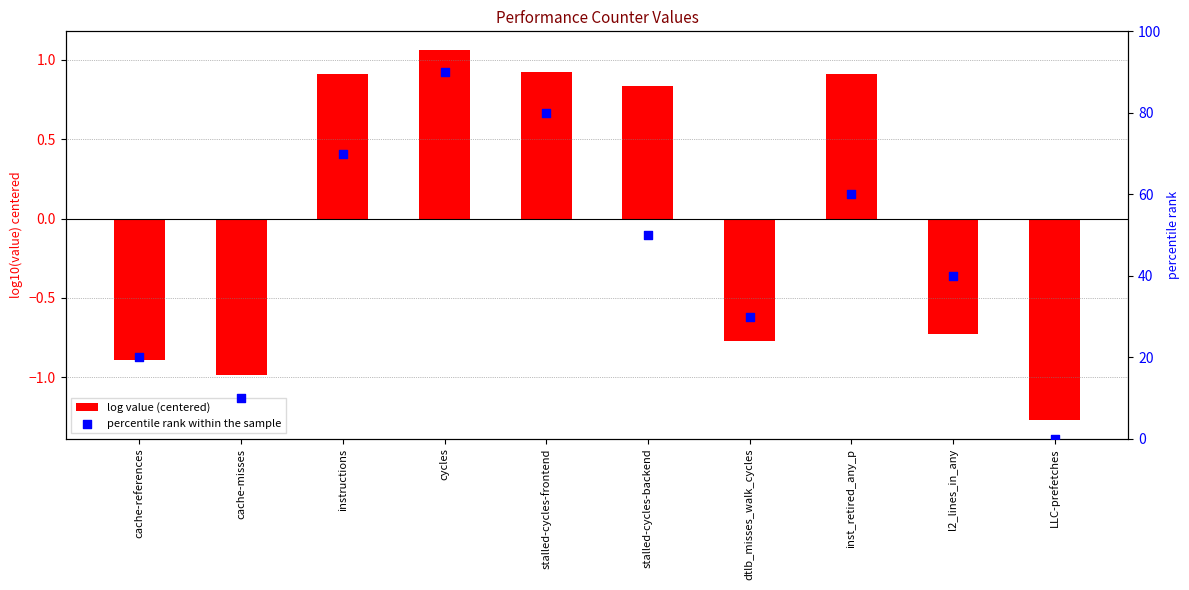

Which series reaches the maximum Y coordinate?

percentile rank within the sample